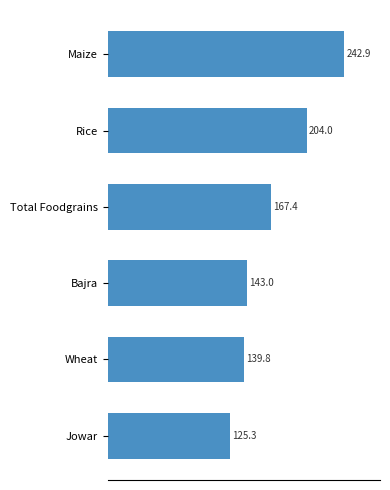

Rank the categories by value from lowest to highest.

Jowar, Wheat, Bajra, Total Foodgrains, Rice, Maize